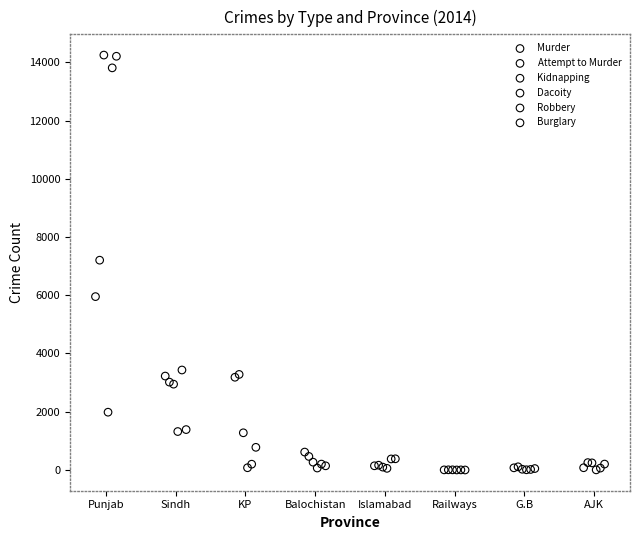

What are all the series names shown in the legend?

Murder, Attempt to Murder, Kidnapping, Dacoity, Robbery, Burglary